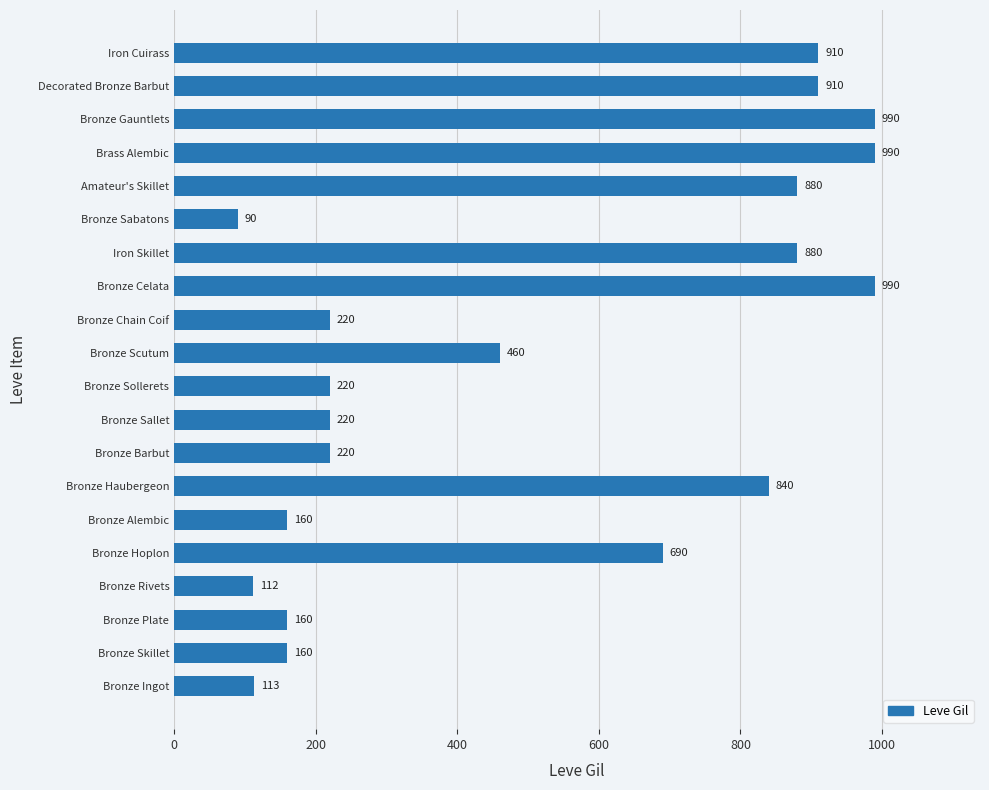

At which label is the value closest to 540?

Bronze Scutum